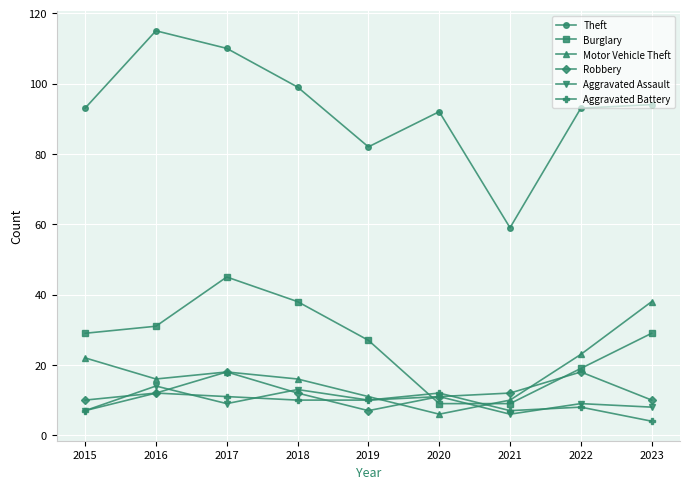

At which label does Theft reach its minimum?

2021